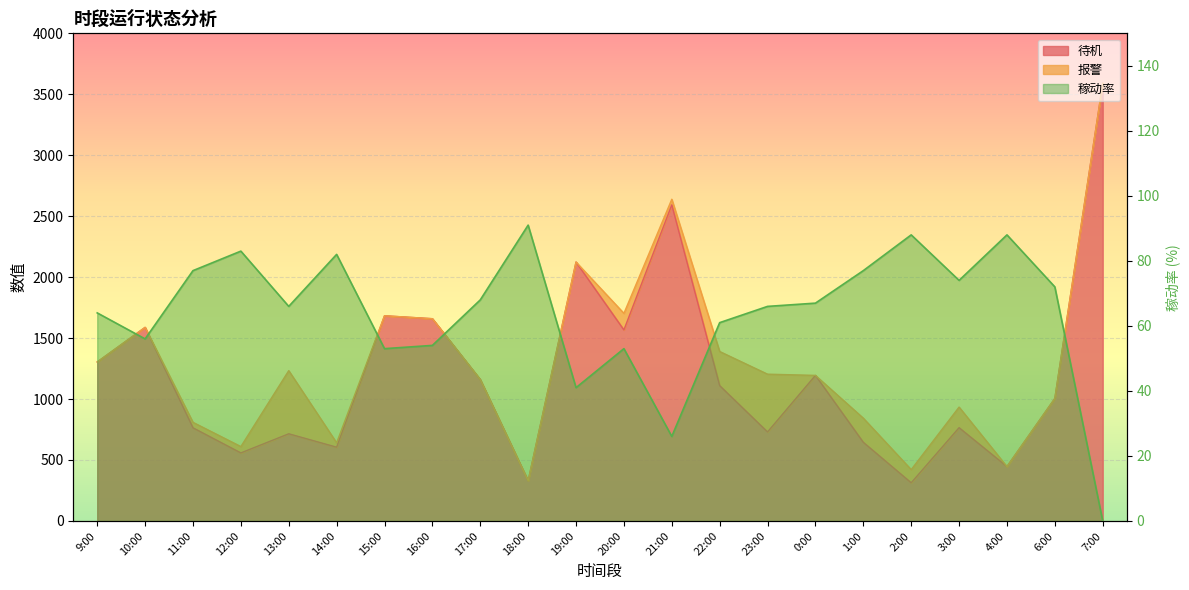

How many interior local peaks (higher than both neighbors) does the data have?

6